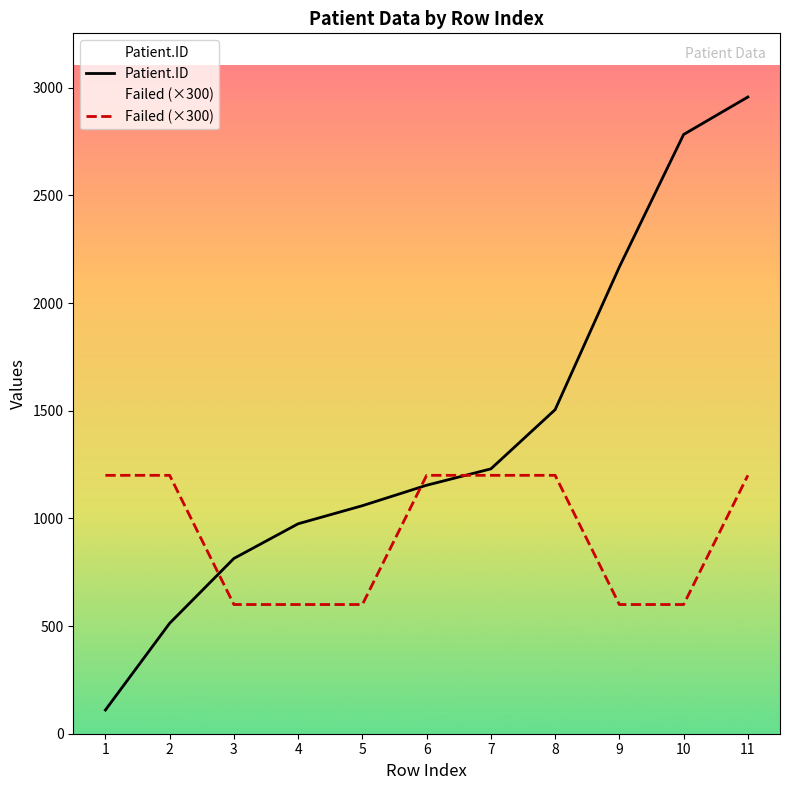

Which category has the lowest value across all series?

1